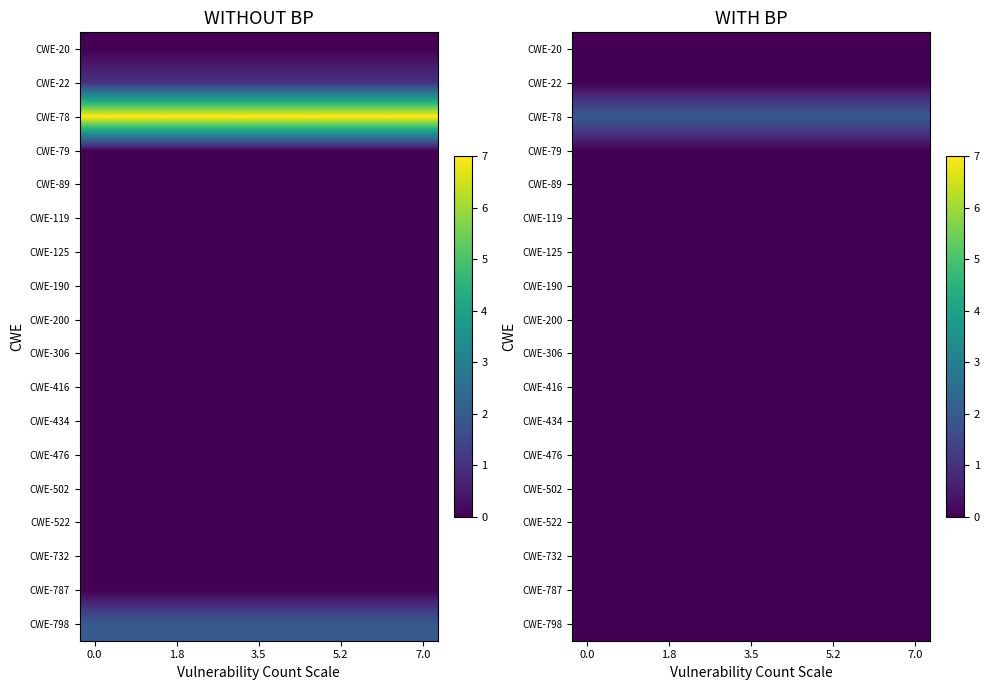

What is the lowest value of the CWE-78 series?

2